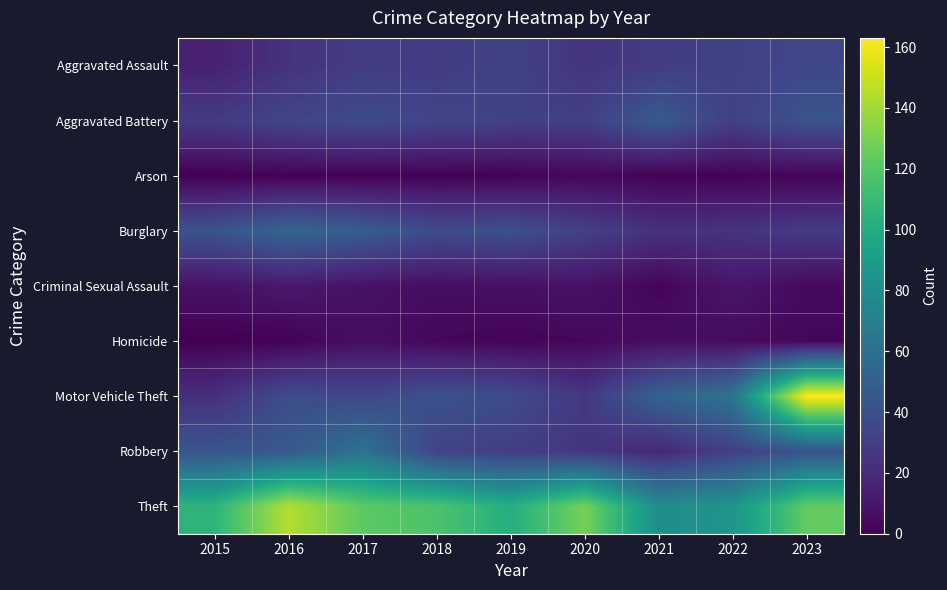

Reading left to right, list all the values displayed in this chart.

Aggravated Assault: 2015=15	2016=24	2017=29	2018=29	2019=32	2020=25	2021=29	2022=32	2023=35
Aggravated Battery: 2015=28	2016=34	2017=37	2018=34	2019=32	2020=31	2021=46	2022=31	2023=42
Arson: 2015=0	2016=1	2017=1	2018=1	2019=1	2020=3	2021=1	2022=1	2023=2
Burglary: 2015=42	2016=53	2017=48	2018=37	2019=40	2020=31	2021=23	2022=24	2023=28
Criminal Sexual Assault: 2015=8	2016=11	2017=8	2018=6	2019=7	2020=8	2021=2	2022=10	2023=4
Homicide: 2015=0	2016=1	2017=6	2018=3	2019=2	2020=3	2021=6	2022=5	2023=3
Motor Vehicle Theft: 2015=22	2016=38	2017=35	2018=41	2019=38	2020=26	2021=51	2022=63	2023=163
Robbery: 2015=43	2016=45	2017=62	2018=33	2019=30	2020=26	2021=18	2022=31	2023=42
Theft: 2015=106	2016=145	2017=122	2018=117	2019=102	2020=129	2021=80	2022=85	2023=124